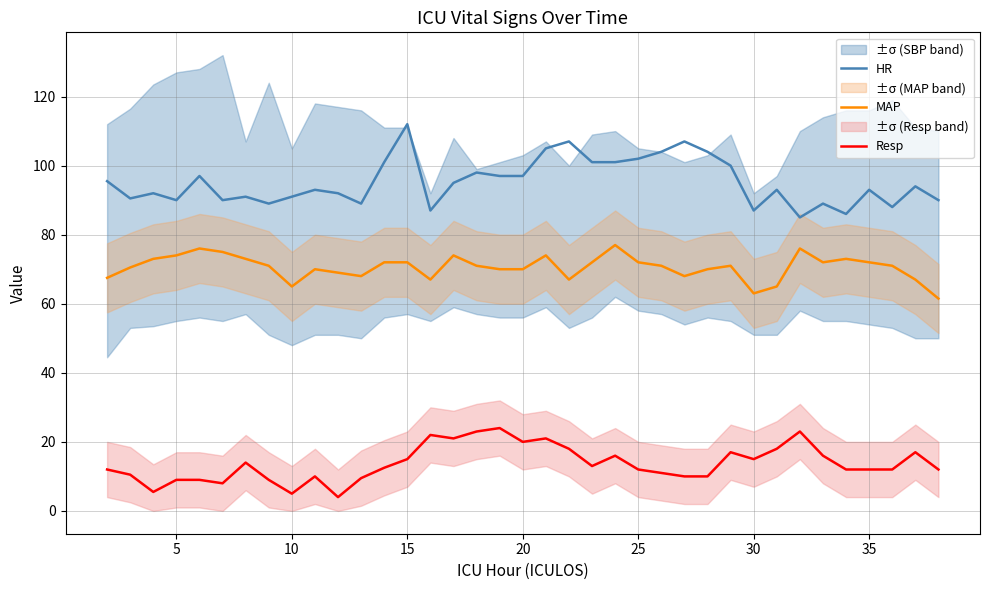

Count the number of data series in this chart.

3